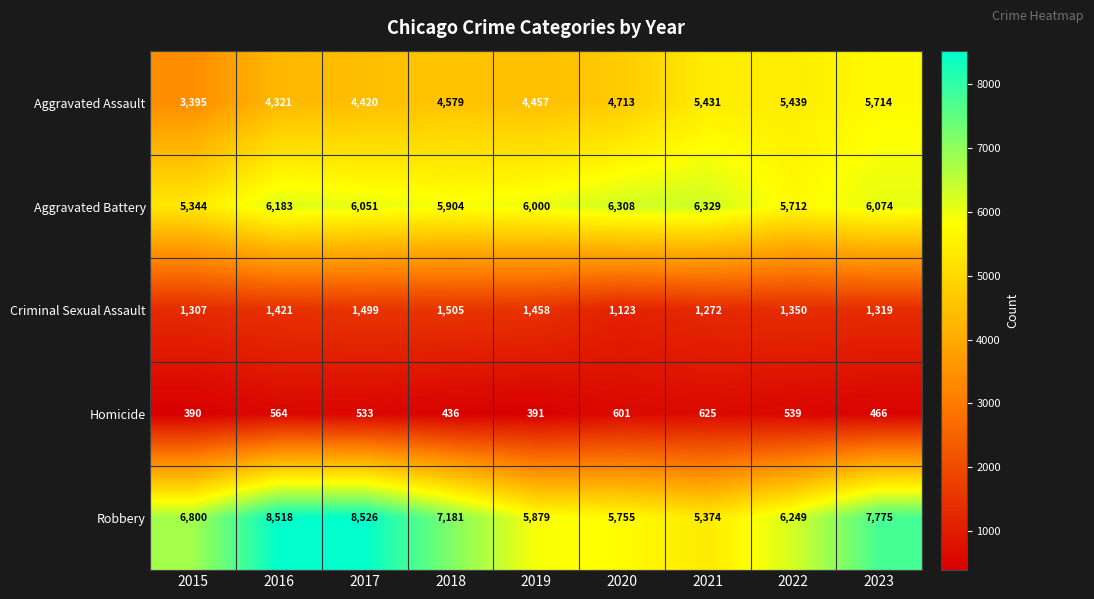

Read the Aggravated Assault value at 2018, to the nearest 10.

4580